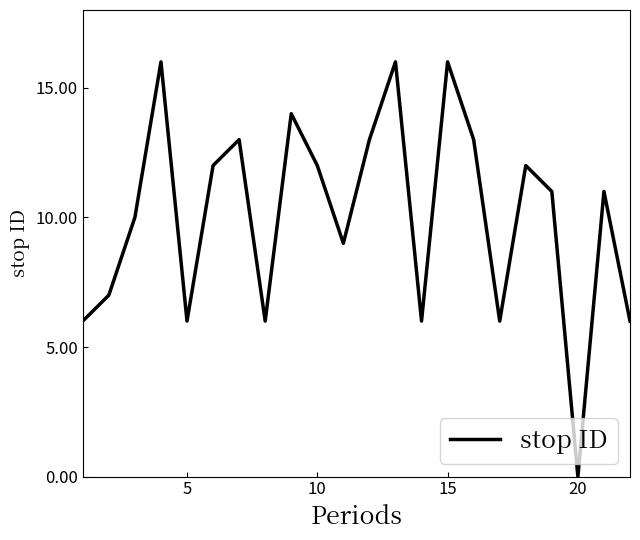

What is the difference between the maximum and minimum values?

16